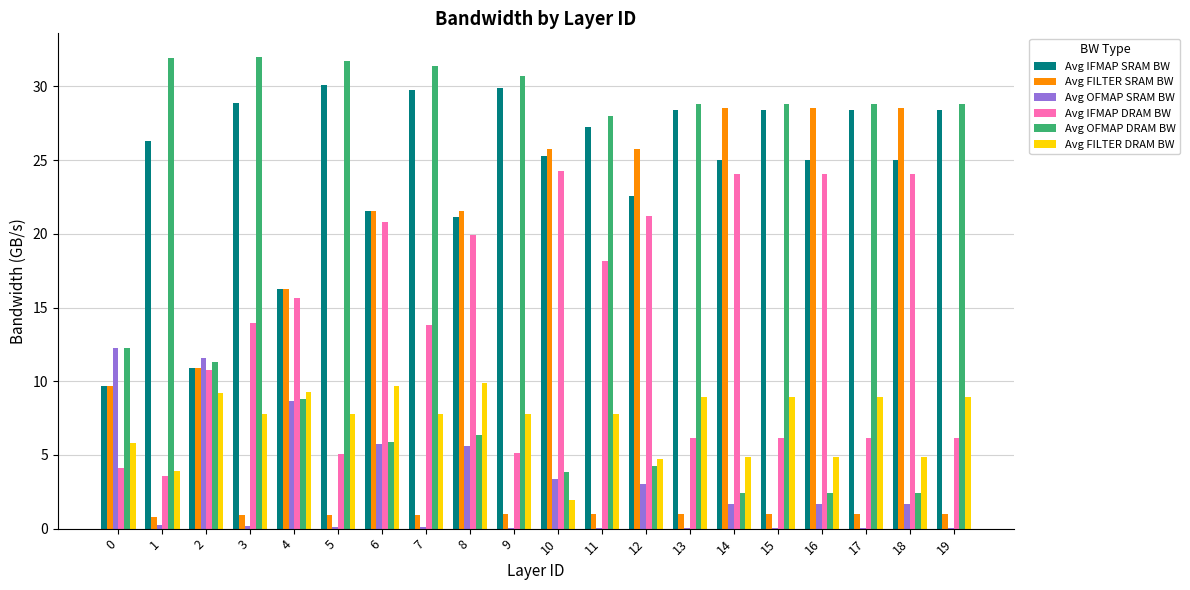

What is the maximum value shown in the chart?

32.0